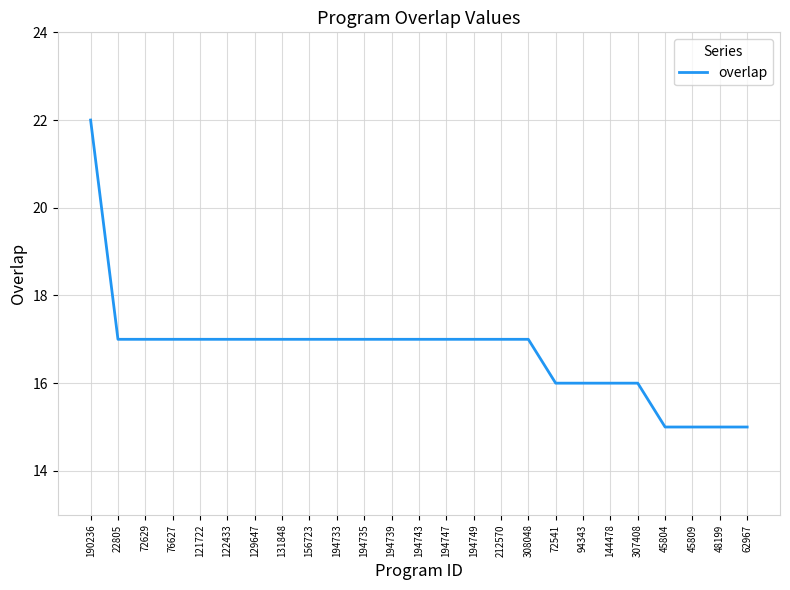

What position from the left is 76627?

4